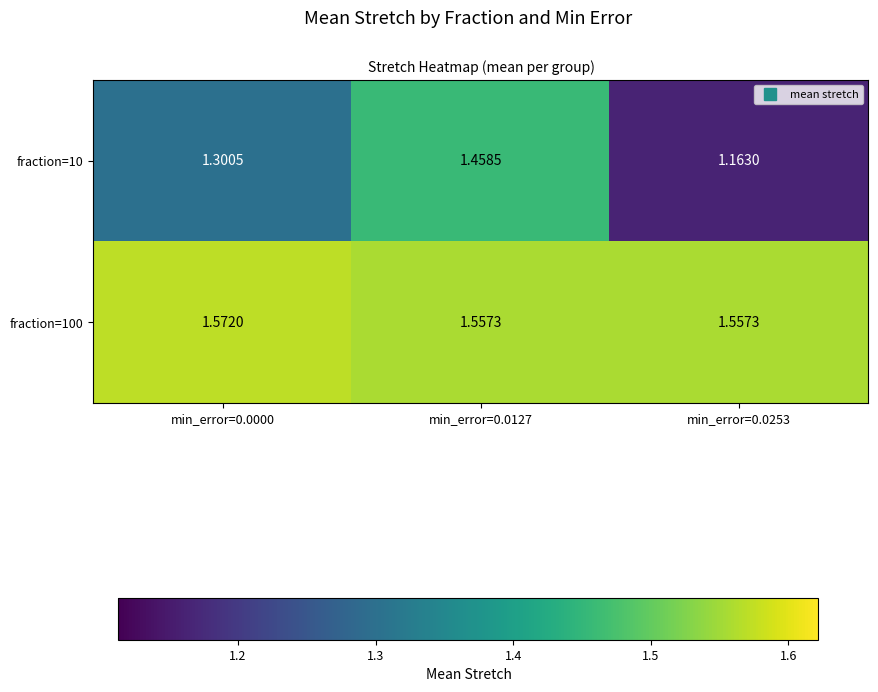

How many data points does each series have?

3